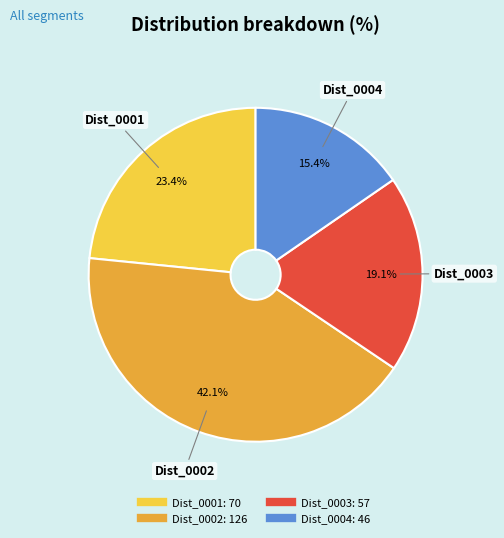

To the nearest percent, what is the average slice percentage?

25%